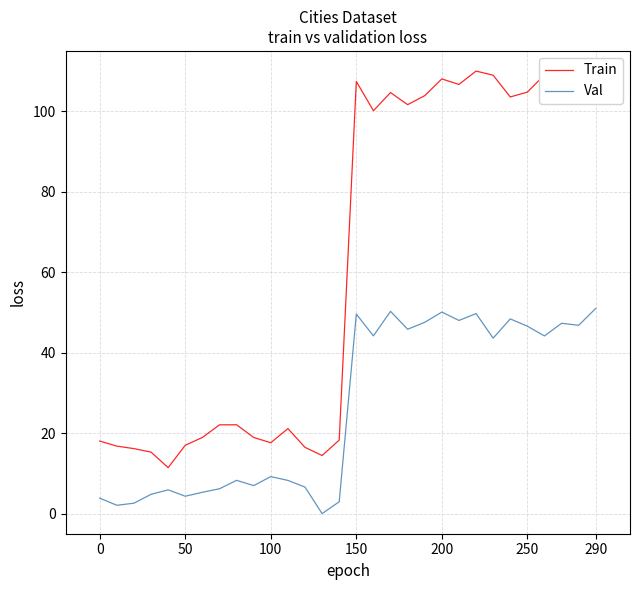

Which series has the largest total across all categories?

Train